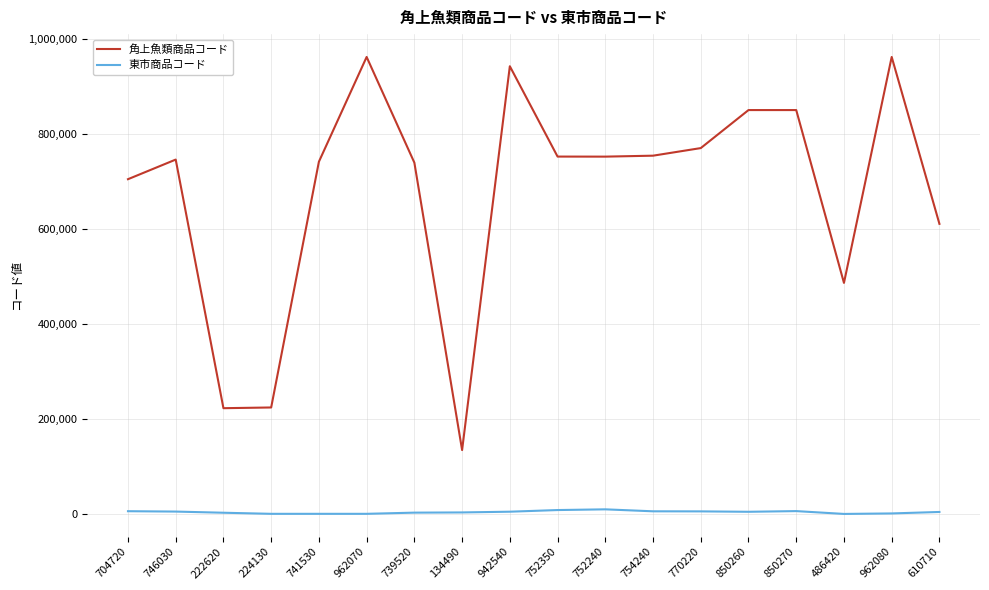

At how many categories does at least one series exceed 660191?

13